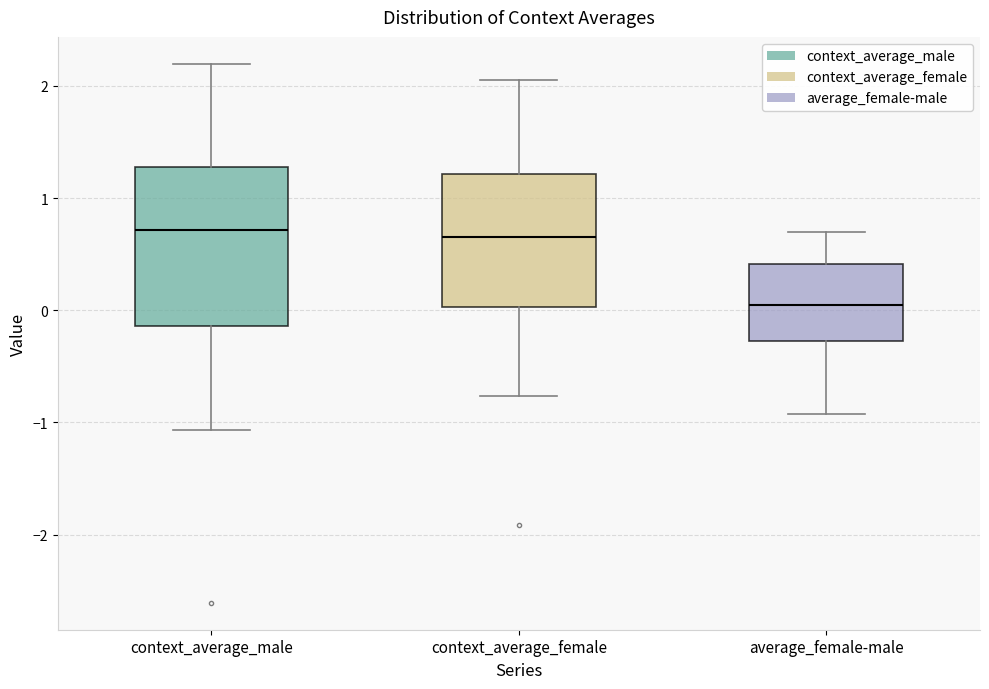

Reading left to right, transcribe this box plot: for each box, give where its median line is, the range the box spans, and where its two whiskers end, as read against the y-axis. The values are not printed on the chart, so give them approximately, as read against the axis.

context_average_male: median 0.7, box -0.1 to 1.3, whiskers -1.1 to 2.2
context_average_female: median 0.7, box 0.0 to 1.2, whiskers -0.8 to 2.0
average_female-male: median 0.0, box -0.3 to 0.4, whiskers -0.9 to 0.7